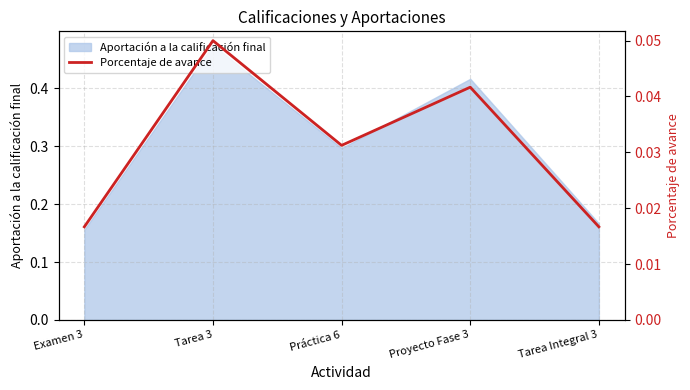

At which category does the chart reach its minimum across all series?

Examen 3